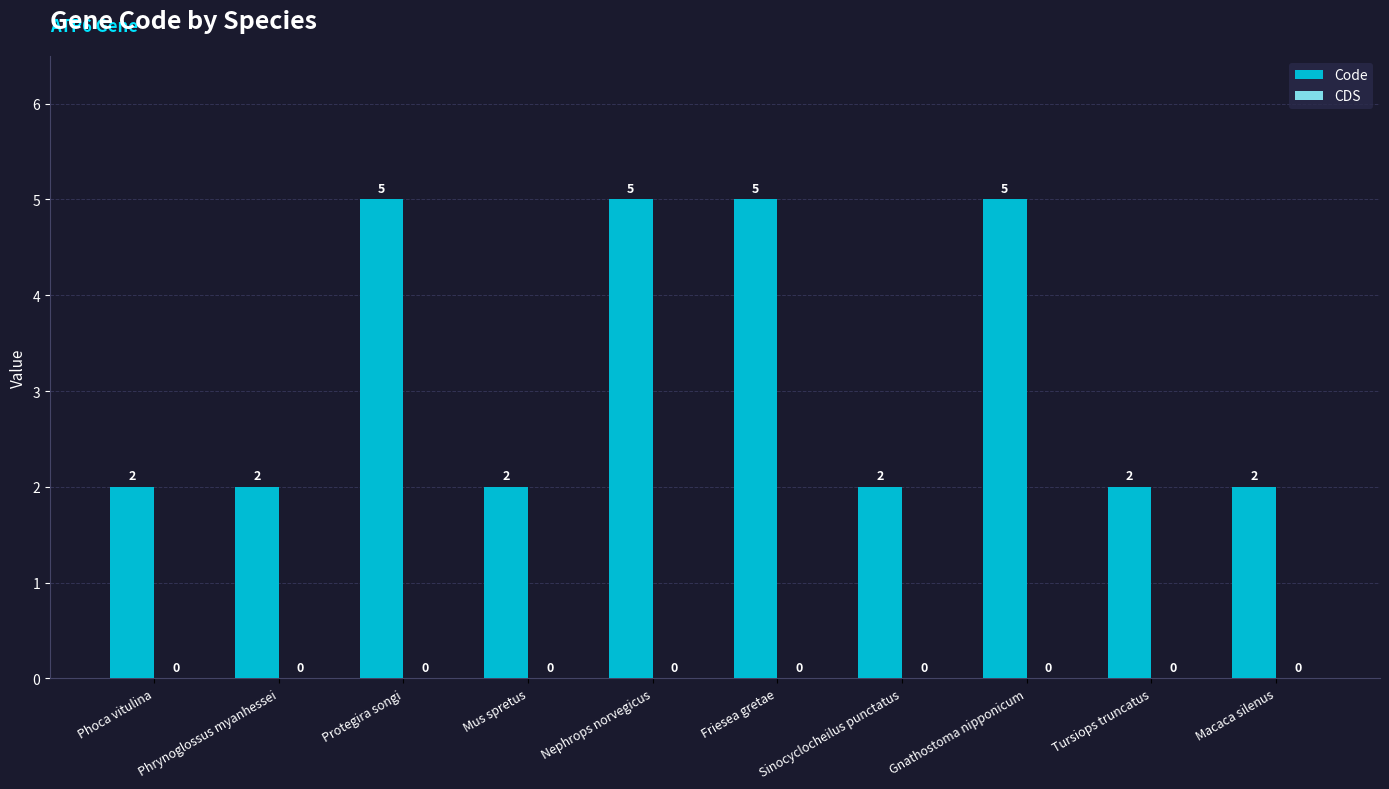

The chart shows a value of 2 at Tursiops truncatus. True or false?

True